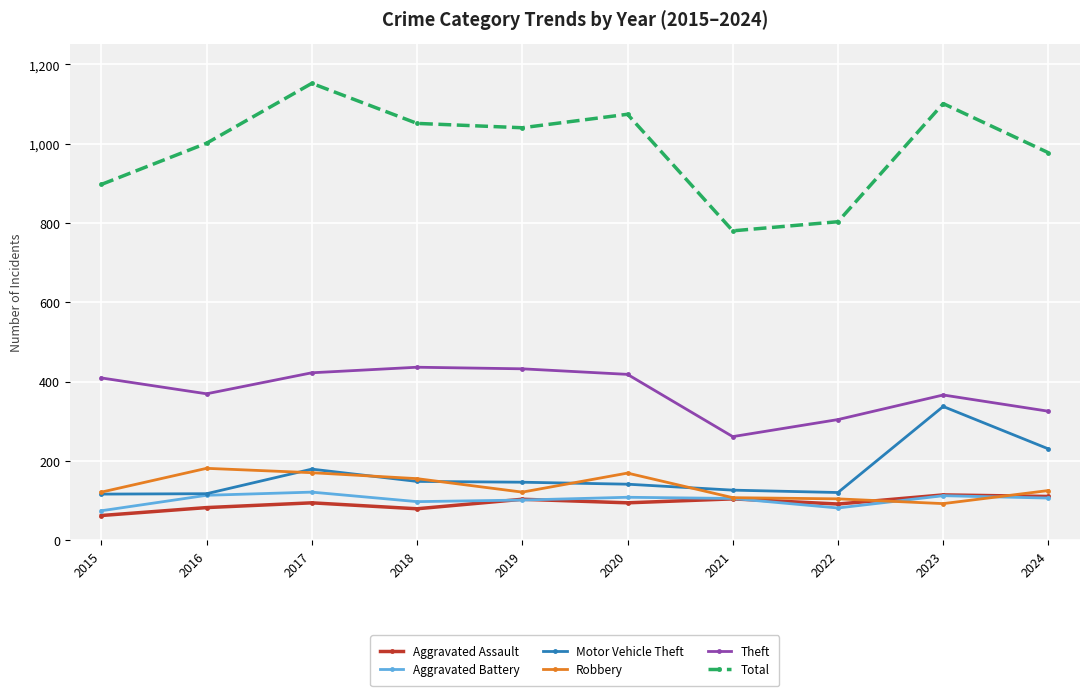

True or false: Robbery has a value of 76 at 2018.

False